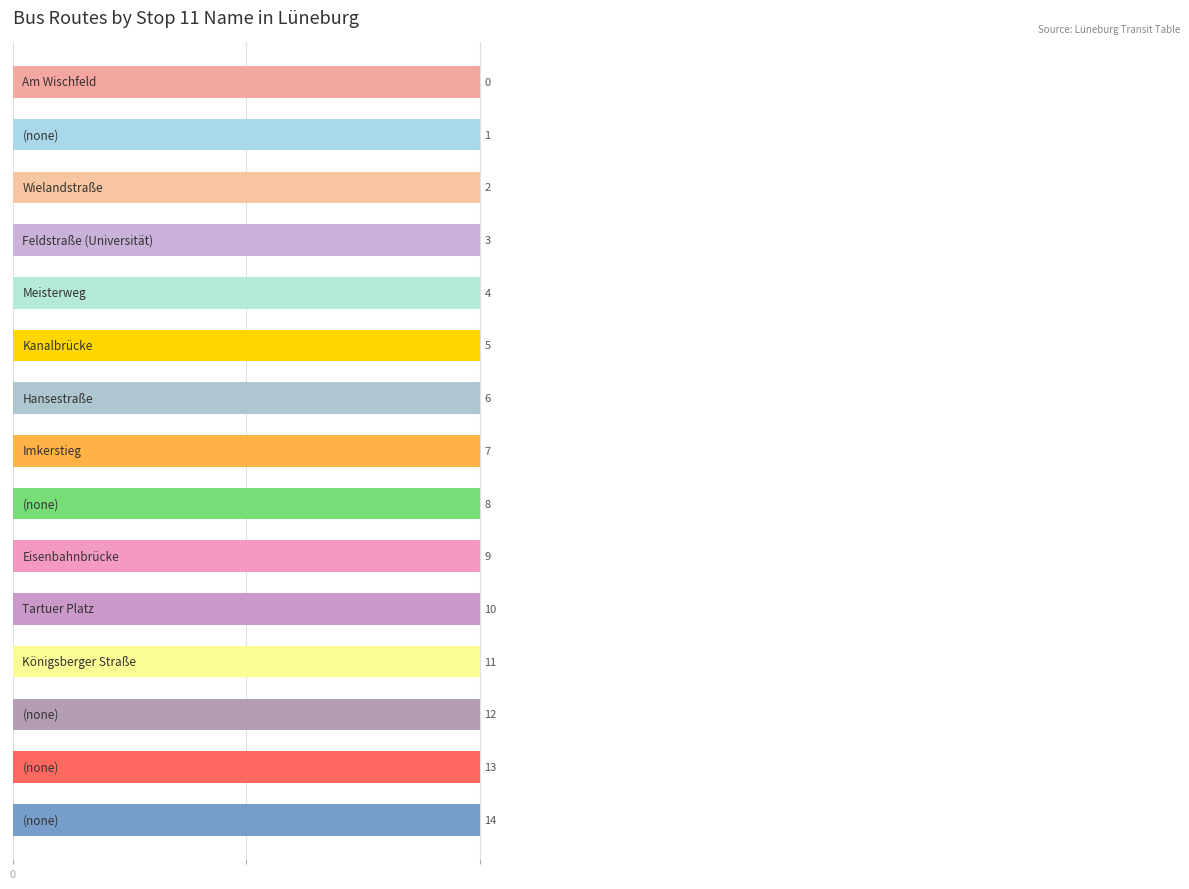

What is the difference between the second highest and second lowest values?

12